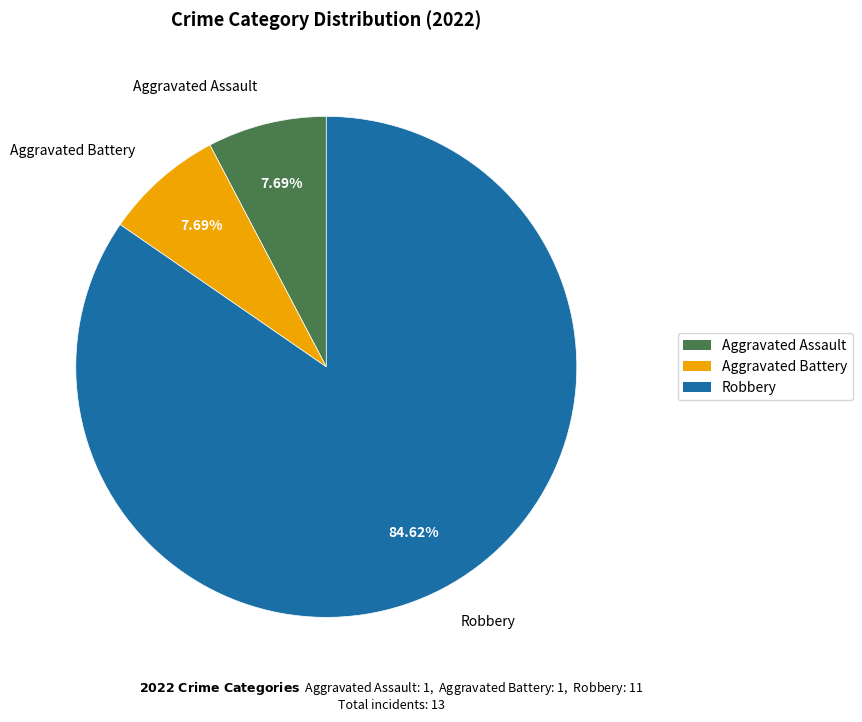

To the nearest percent, what portion does Aggravated Assault represent?

8%